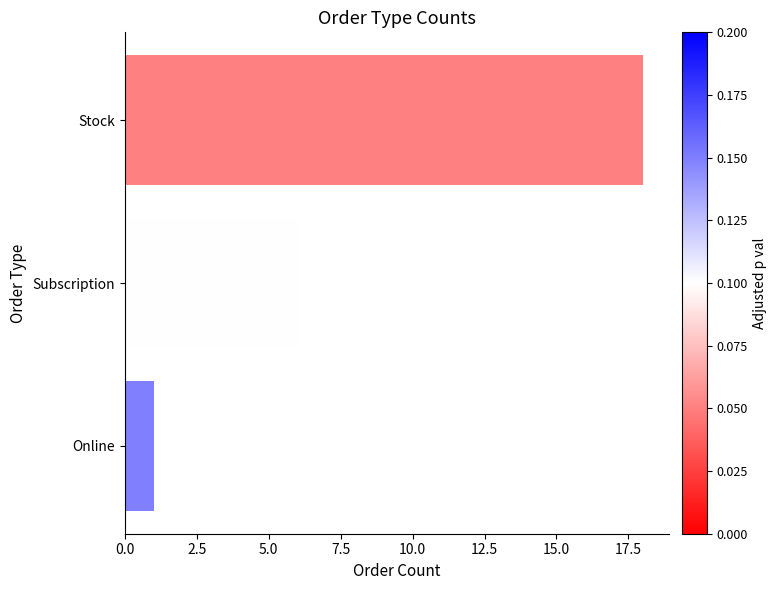

How many series are shown in this chart?

1